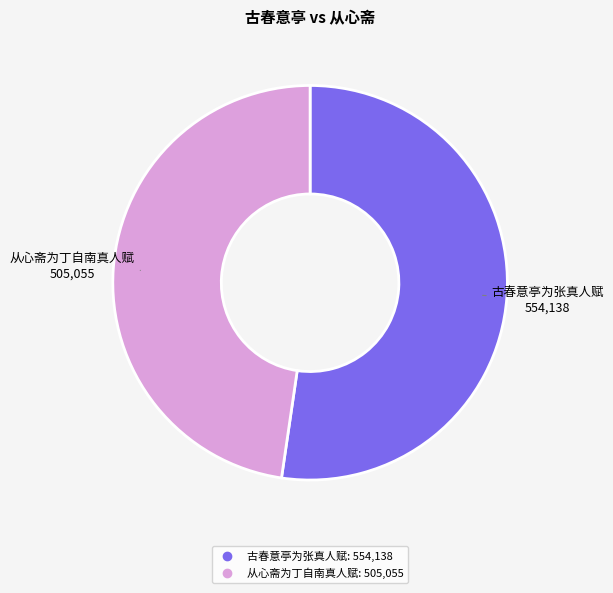

Is the sum of 从心斋为丁自南真人赋 and 古春意亭为张真人赋 greater than half?

Yes